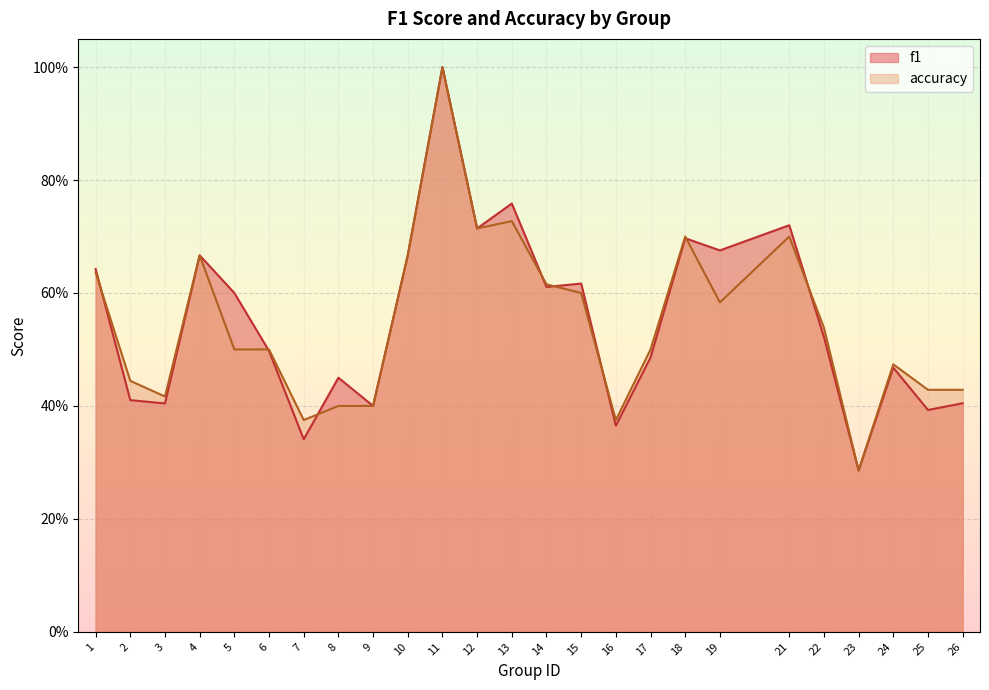

After their last crossing, which series has the higher values: accuracy or f1?

accuracy